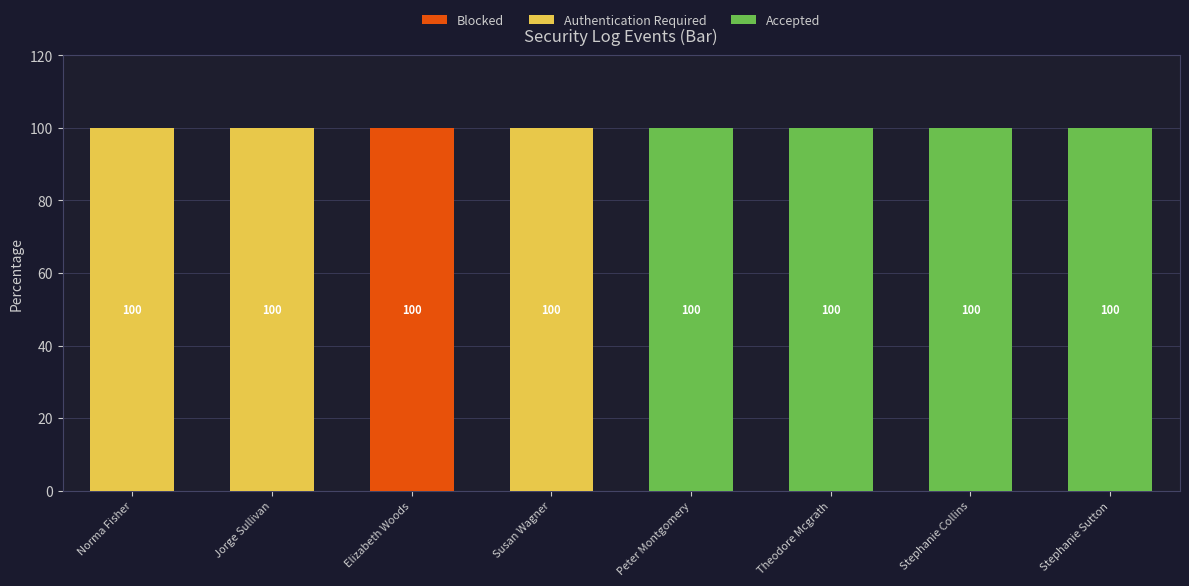

What is the total value across all series at Susan Wagner?

100